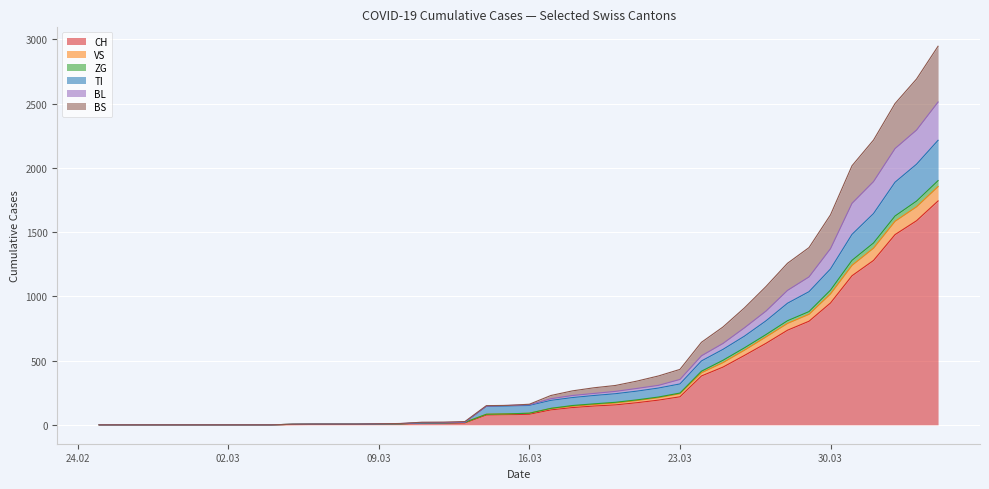

What is the highest value of the CH series?

1742